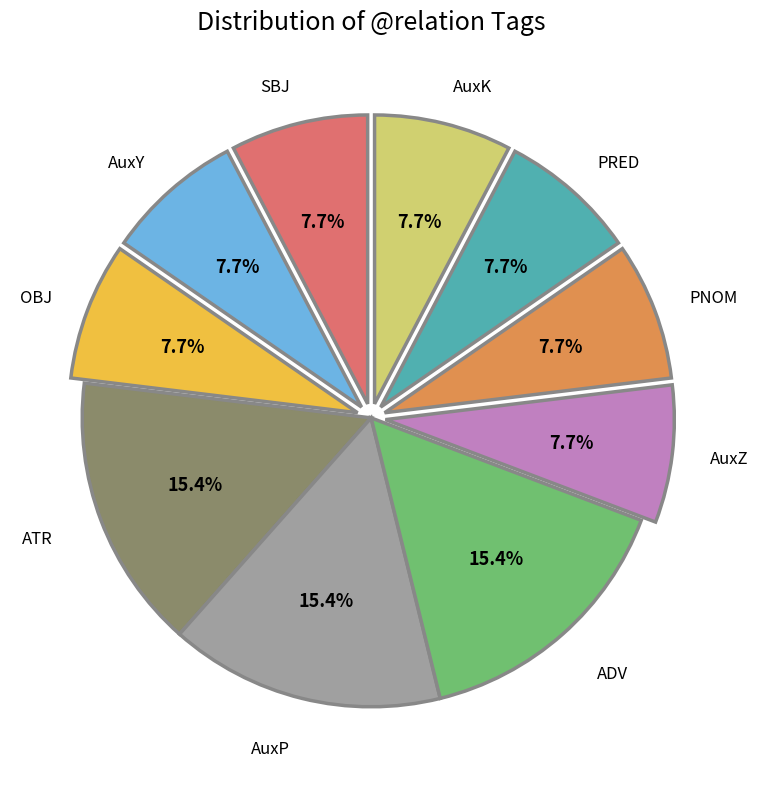

How many slices are in this pie chart?

10